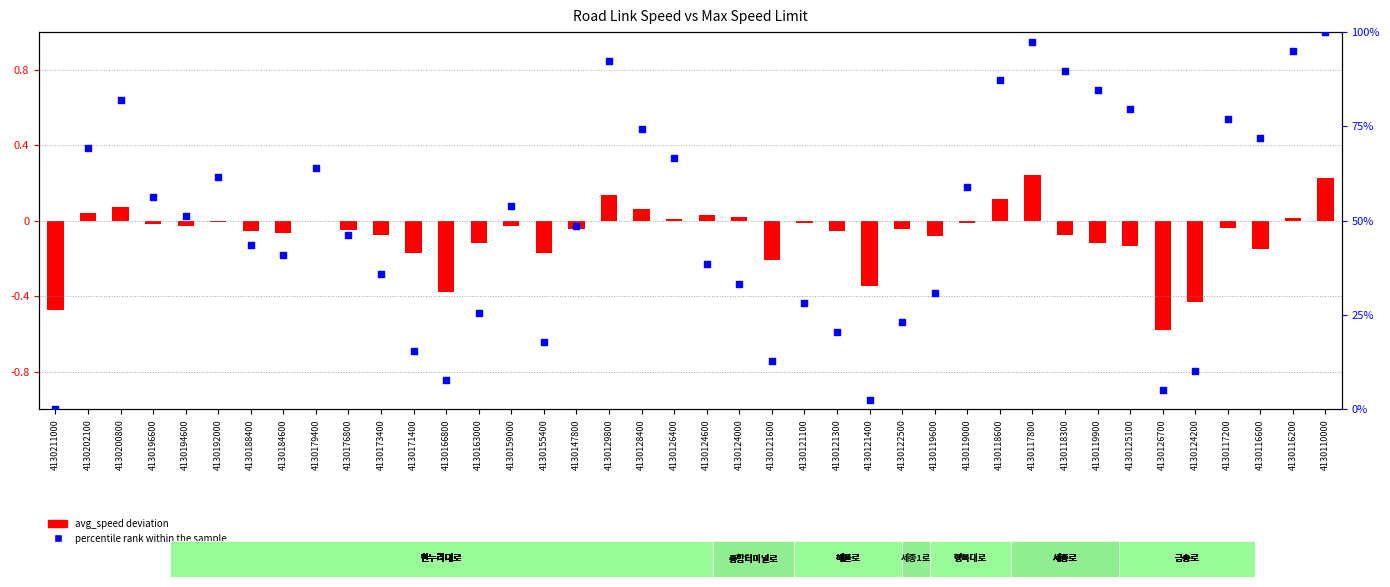

Which series contains the highest Y value?

percentile rank within the sample